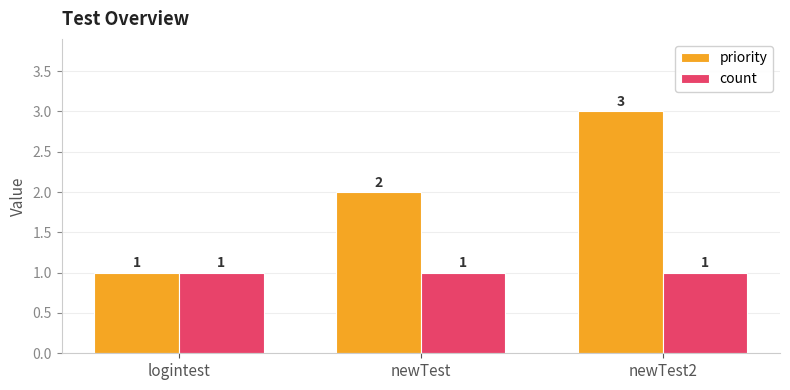

What are all the series names shown in the legend?

priority, count